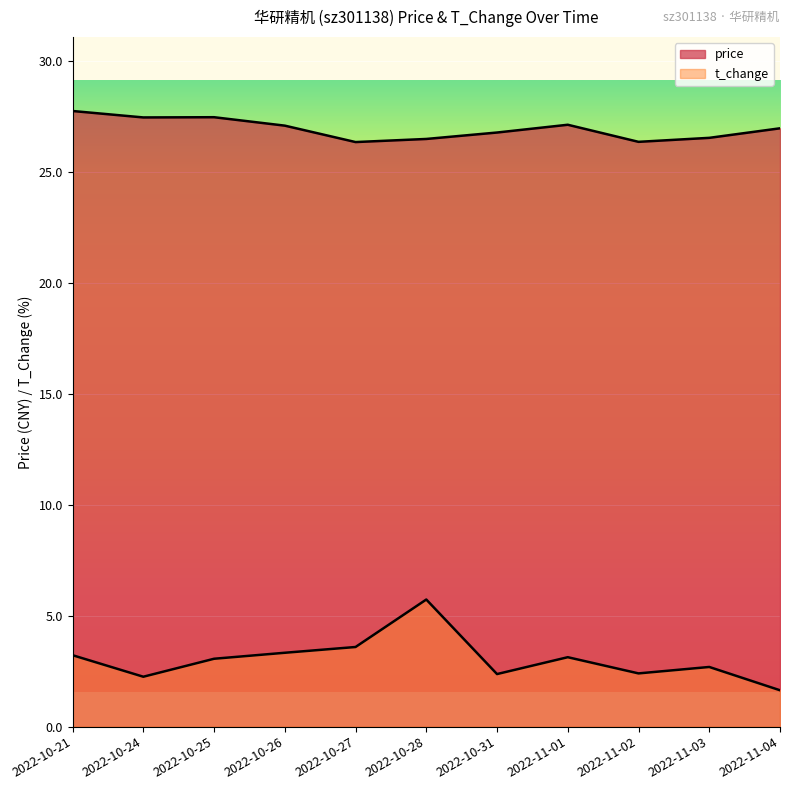

What is the label of the 6th point from the right?

2022-10-28